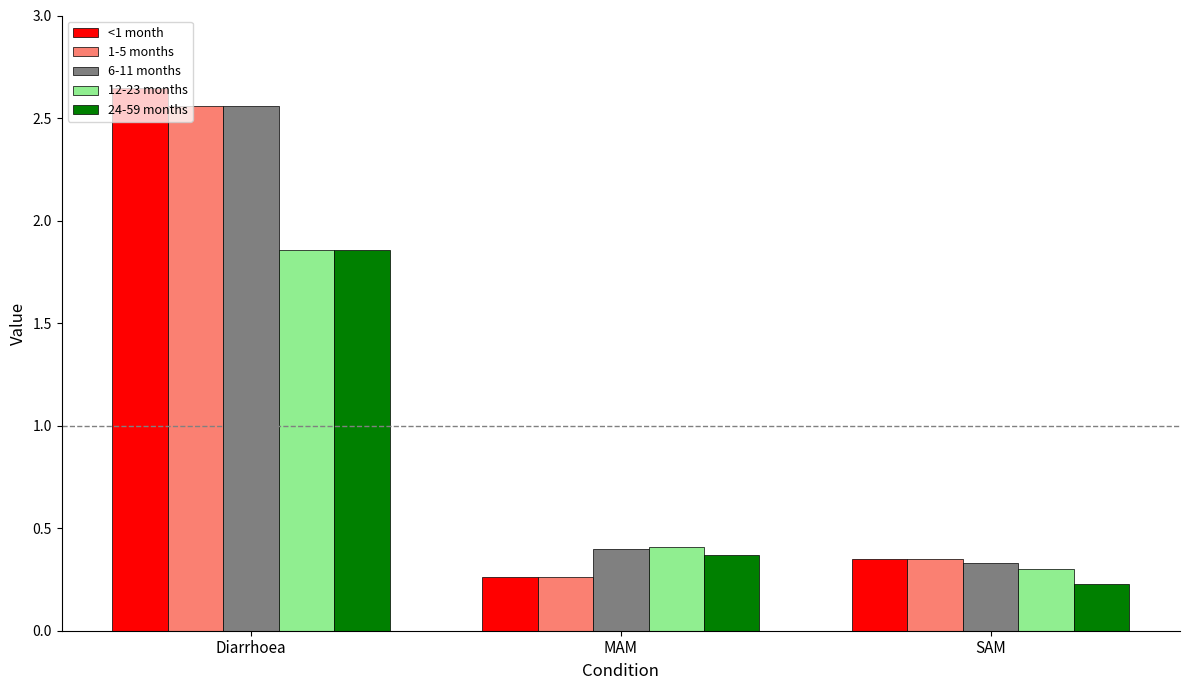

Which category has the lowest value across all series?

SAM